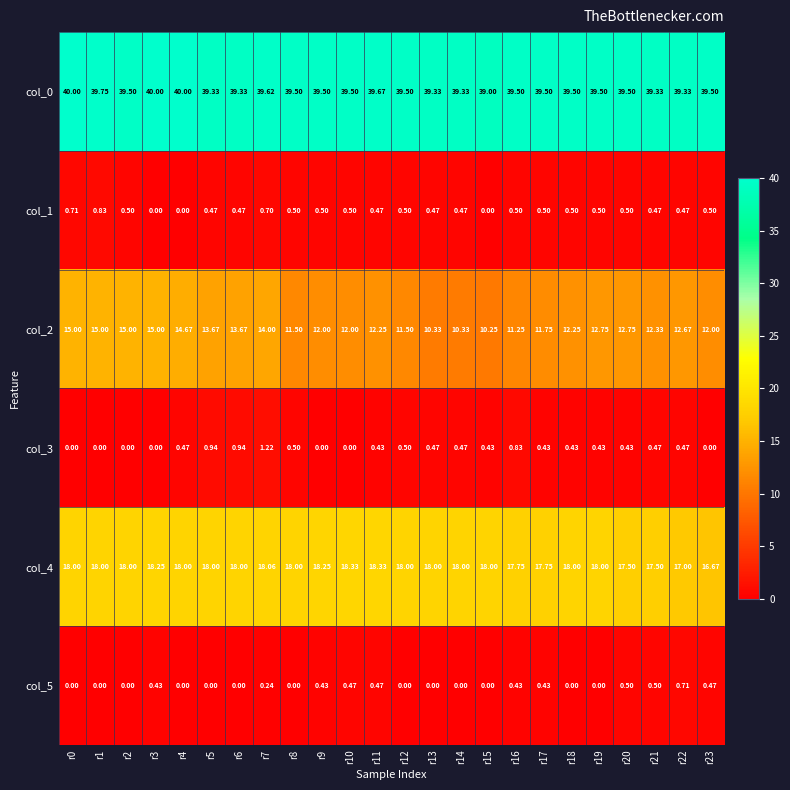

Is the value of col_2 at r20 greater than the value of col_0 at r3?

No